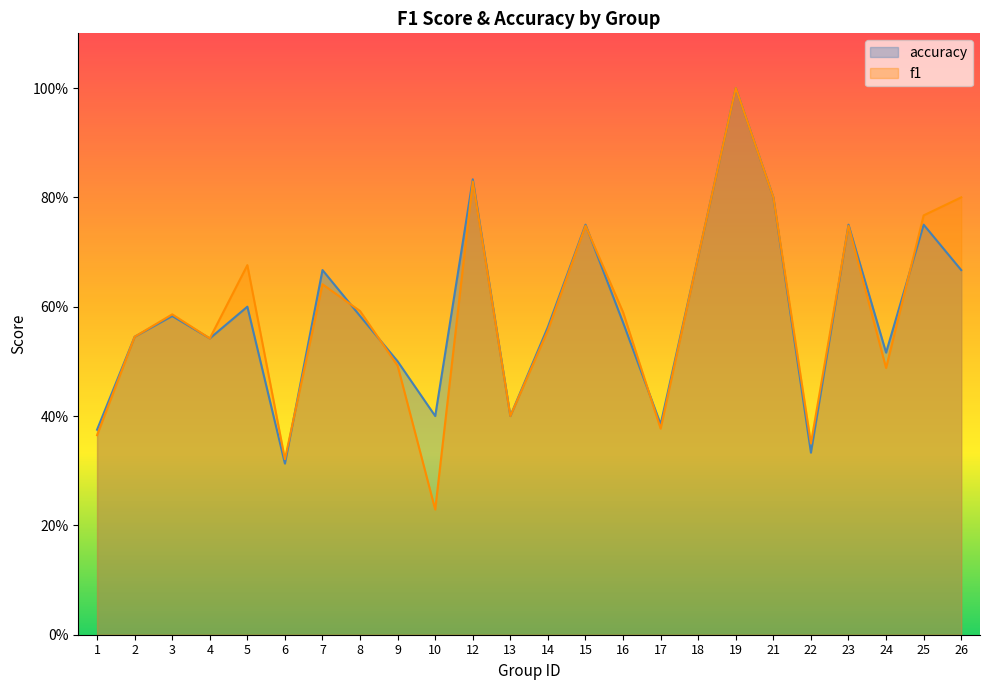

Which label corresponds to the smallest value in the chart?

10